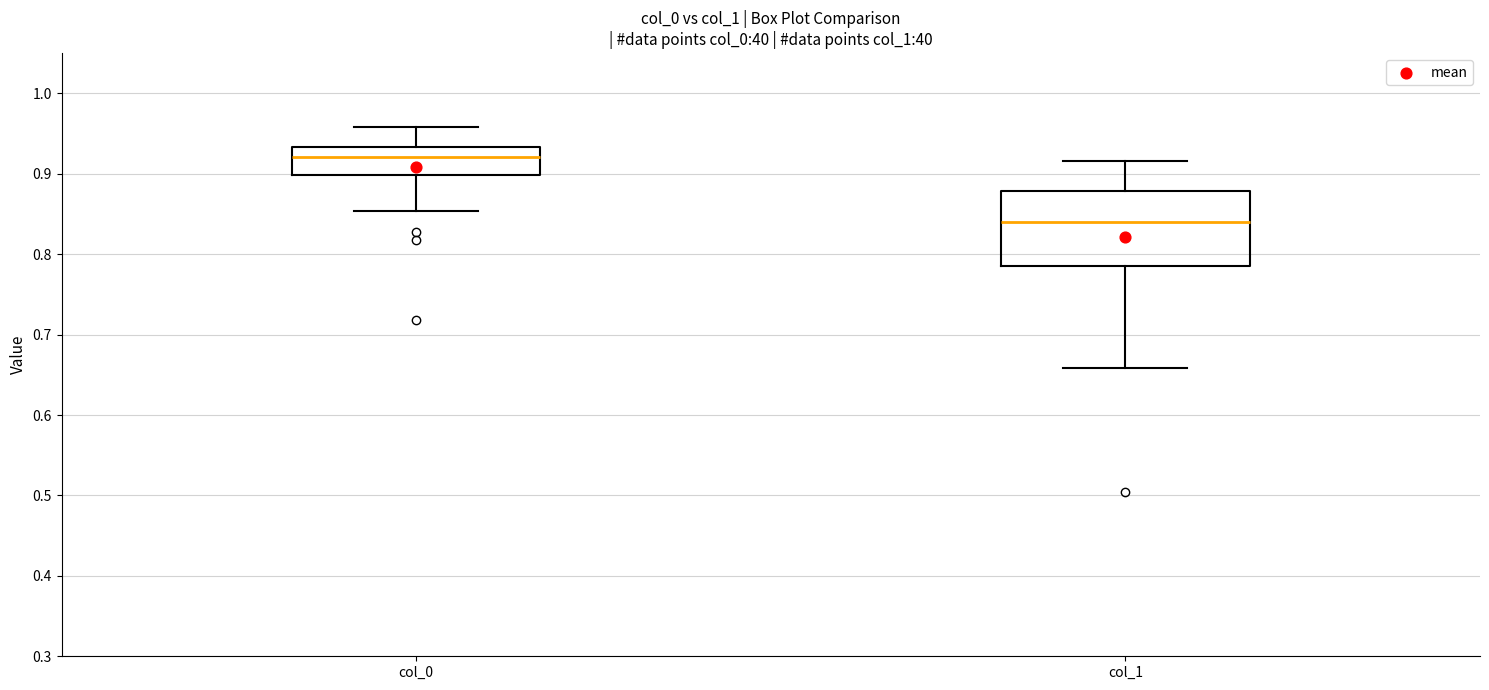

Reading left to right, read every box against the y-axis: the position of its median line, the range the box covers, and the ends of its whiskers. The values are not printed on the chart, so give them approximately, as read against the axis.

col_0: median 0.92, box 0.90 to 0.93, whiskers 0.85 to 0.96
col_1: median 0.84, box 0.78 to 0.88, whiskers 0.66 to 0.92